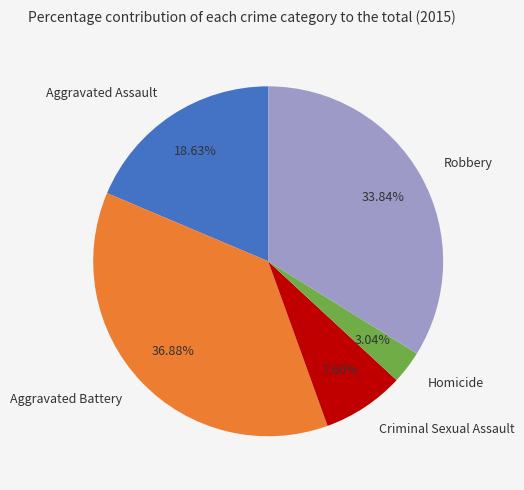

What is the ratio of the value at Aggravated Assault to the value at Homicide?

6.1